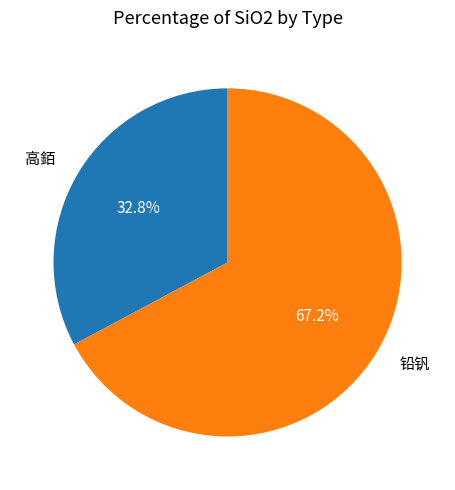

To the nearest percent, what is the average slice percentage?

50%